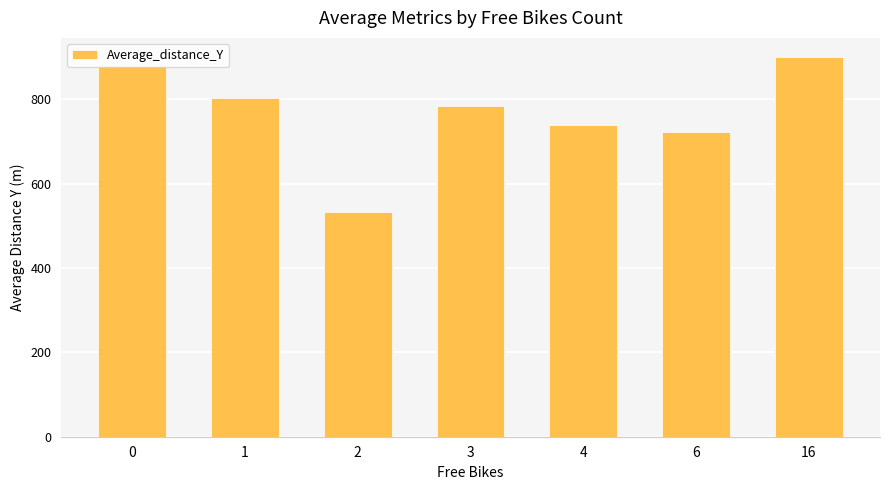

Which label corresponds to the smallest value in the chart?

2